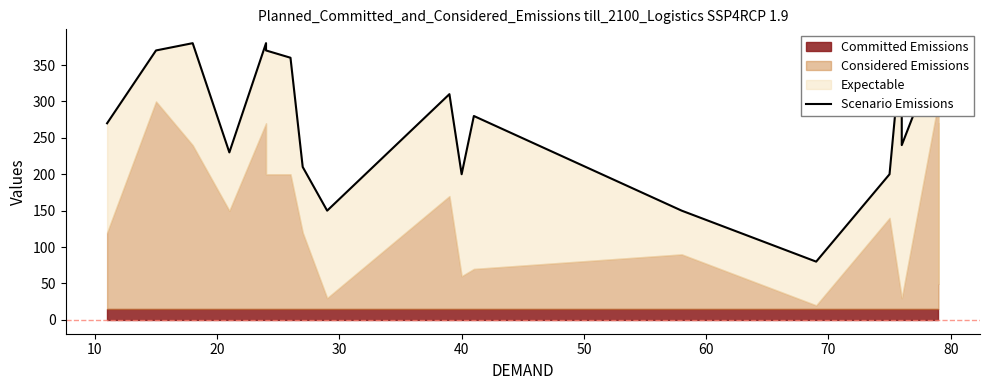

What is the average value?

279